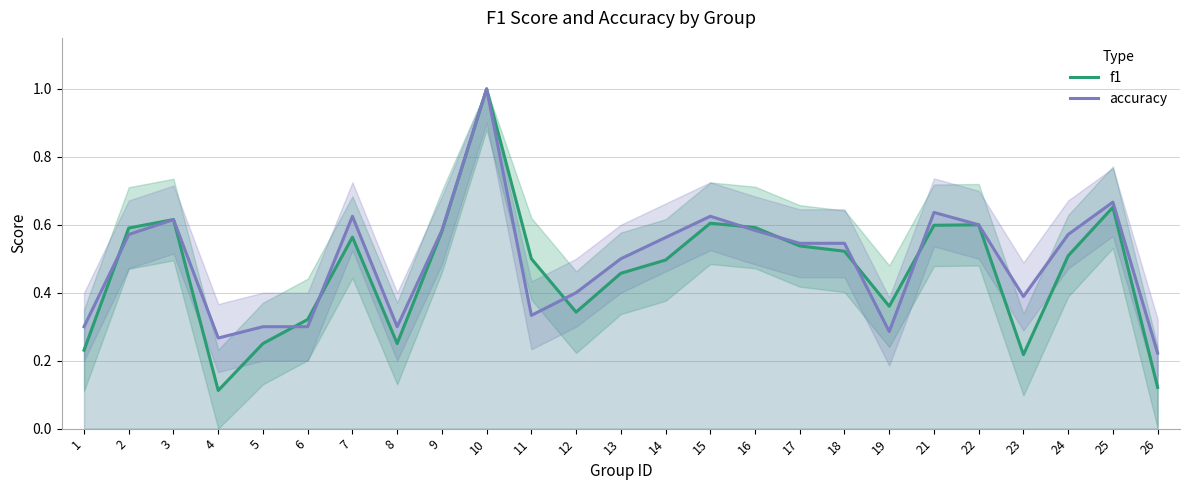

Reading left to right, what are all the values shown in this chart?

f1: 1=0.2	2=0.6	3=0.6	4=0.1	5=0.3	6=0.3	7=0.6	8=0.3	9=0.6	10=1.0	11=0.5	12=0.3	13=0.5	14=0.5	15=0.6	16=0.6	17=0.5	18=0.5	19=0.4	21=0.6	22=0.6	23=0.2	24=0.5	25=0.7	26=0.1
accuracy: 1=0.3	2=0.6	3=0.6	4=0.3	5=0.3	6=0.3	7=0.6	8=0.3	9=0.6	10=1.0	11=0.3	12=0.4	13=0.5	14=0.6	15=0.6	16=0.6	17=0.5	18=0.5	19=0.3	21=0.6	22=0.6	23=0.4	24=0.6	25=0.7	26=0.2